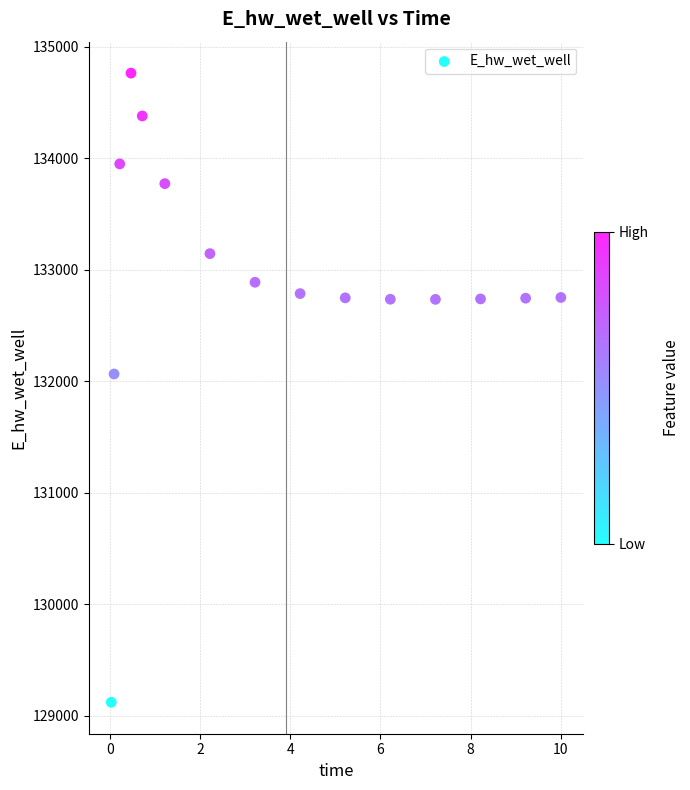

What is the range of X values (max minus min)?

10.0